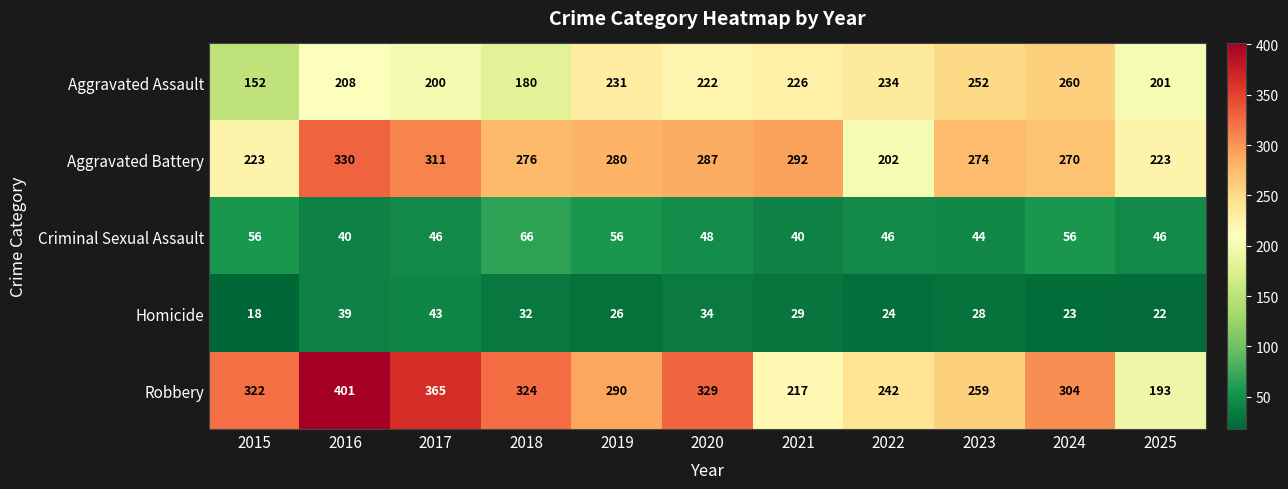

How many categories are shown in the chart?

11